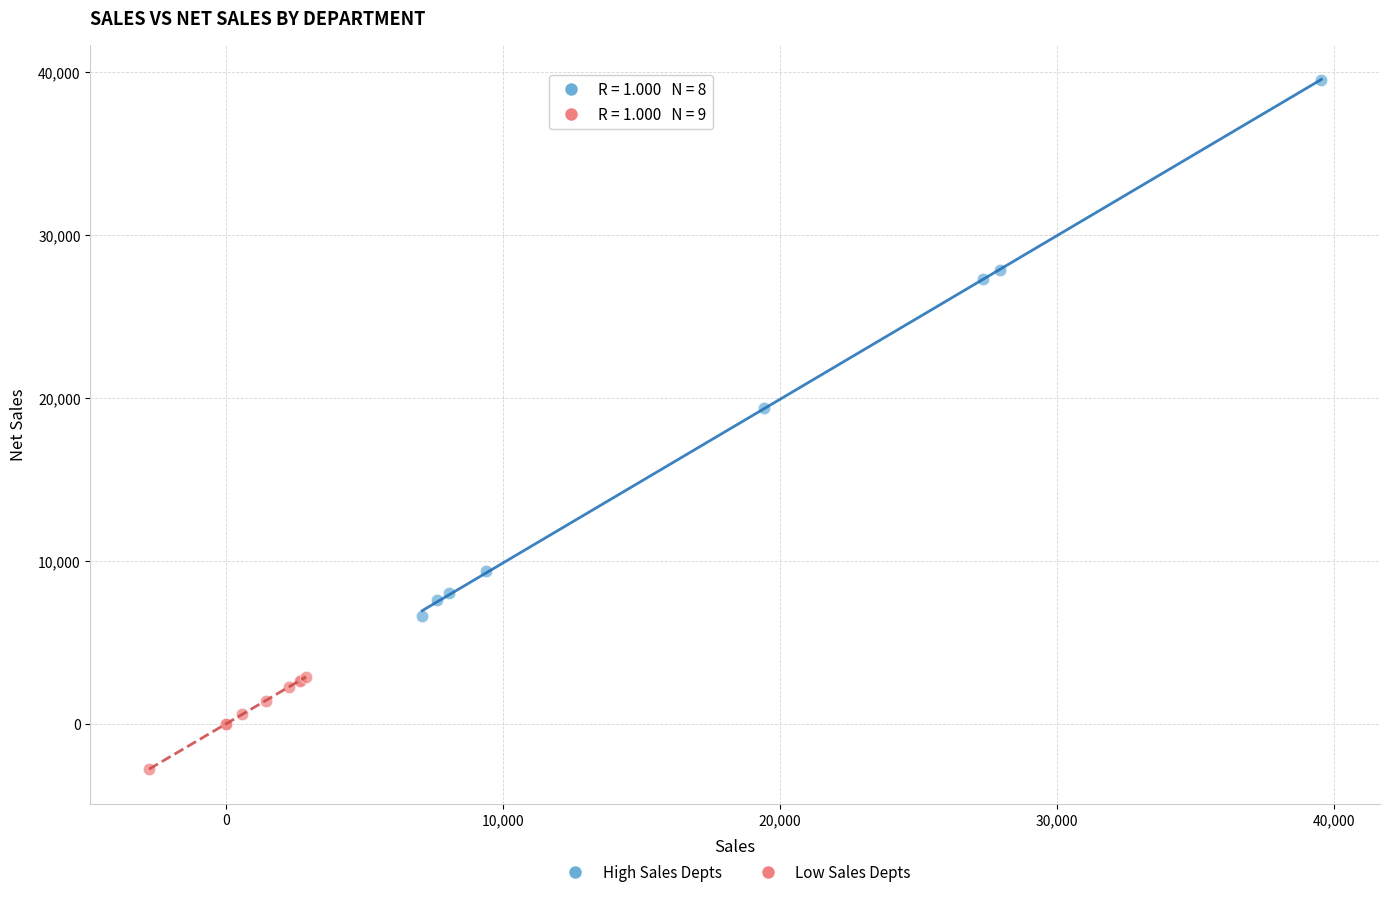

Which series has the widest spread of Y values?

High Sales Depts